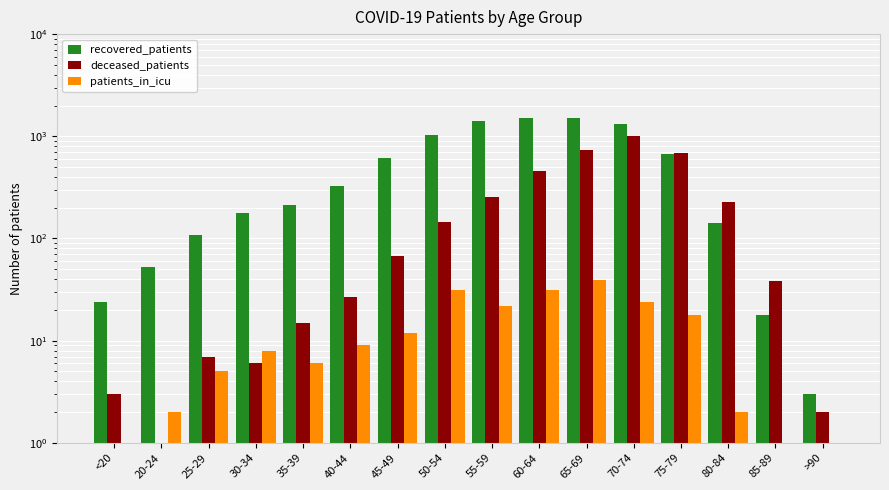

At how many categories does at least one series exceed 1511?

1